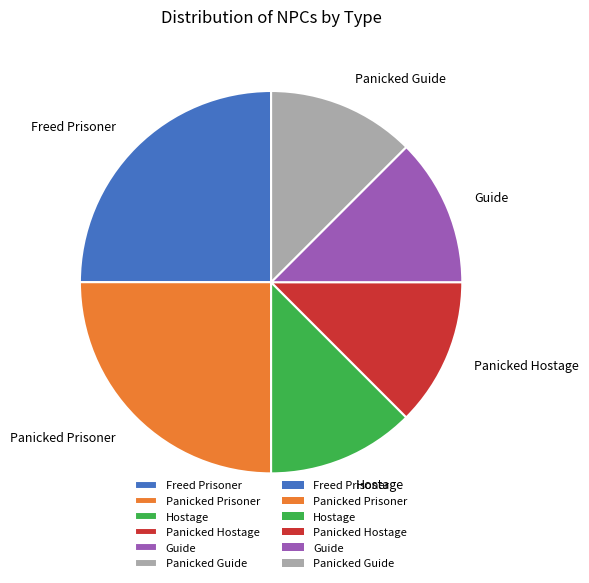

How many segments does this pie chart have?

6